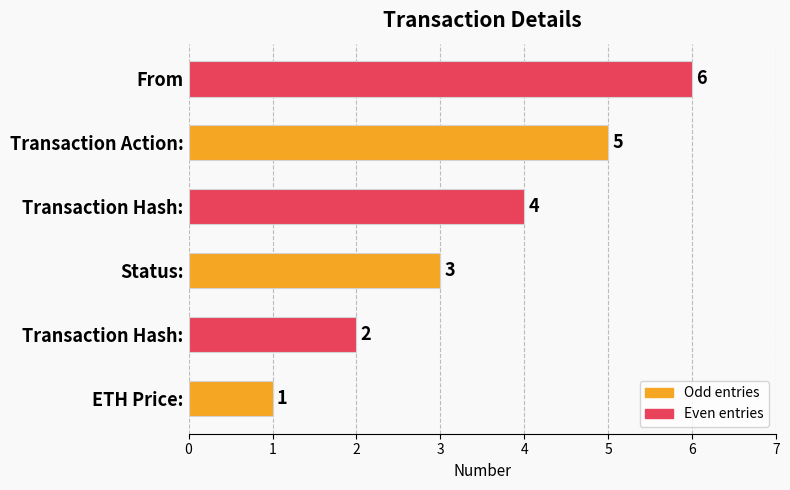

How many bars are there in total?

6